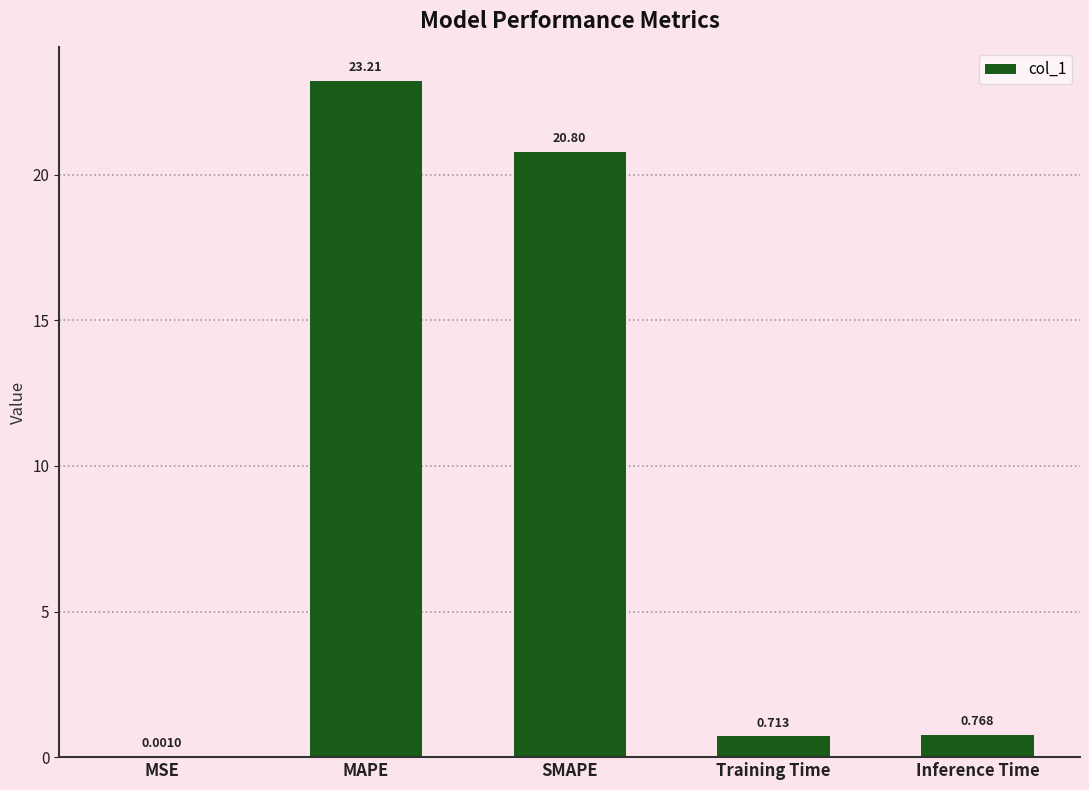

How many data points does each series have?

5